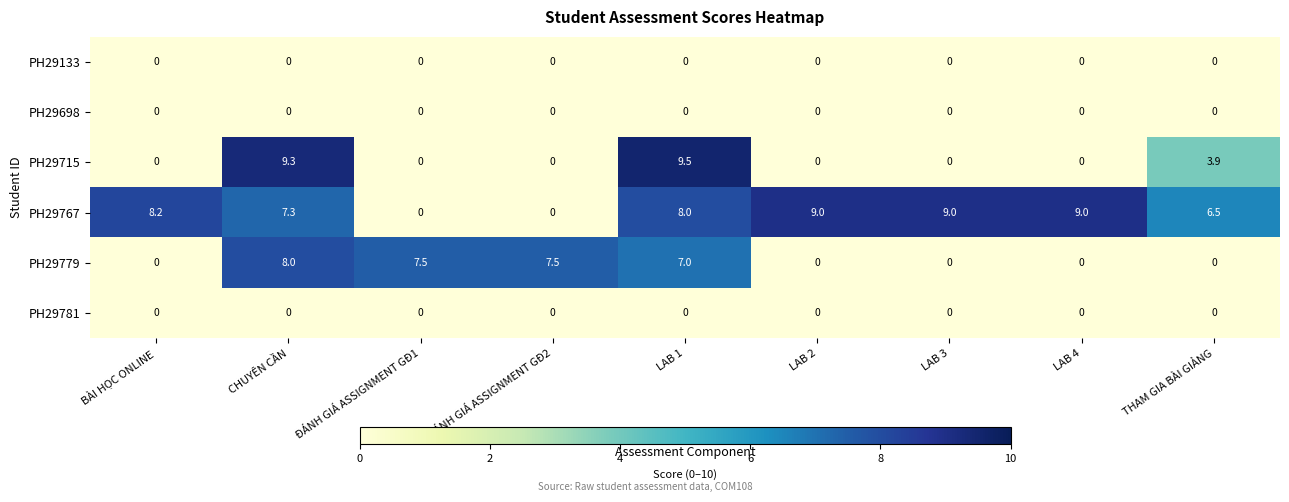

Is it true that PH29781 equals 0.0 at LAB 2?

True